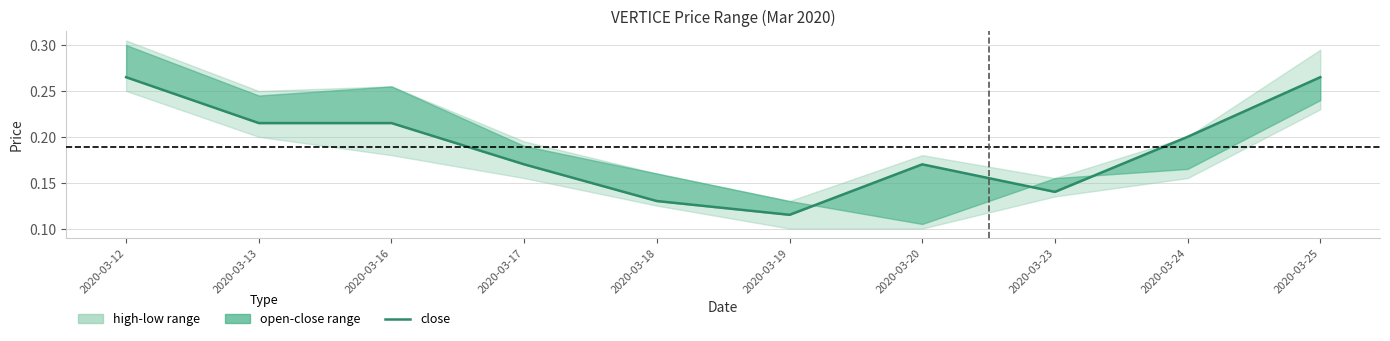

Which label corresponds to the largest value in the chart?

2020-03-12